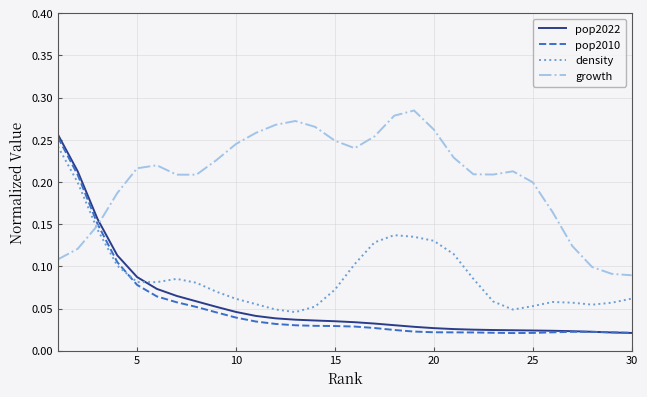

Which series has the largest total across all categories?

growth